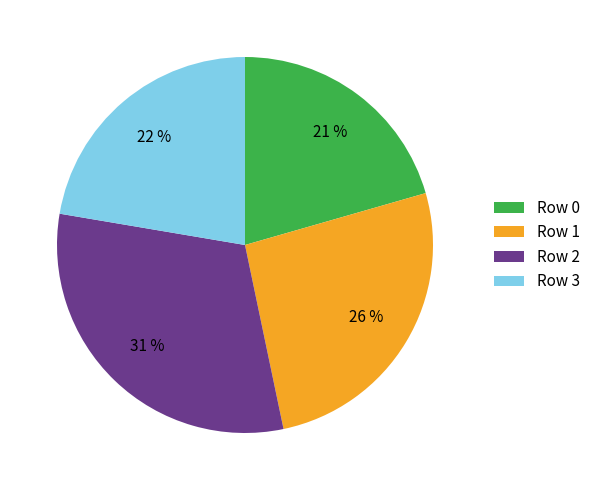

Rank the categories by value from lowest to highest.

Row 0, Row 3, Row 1, Row 2